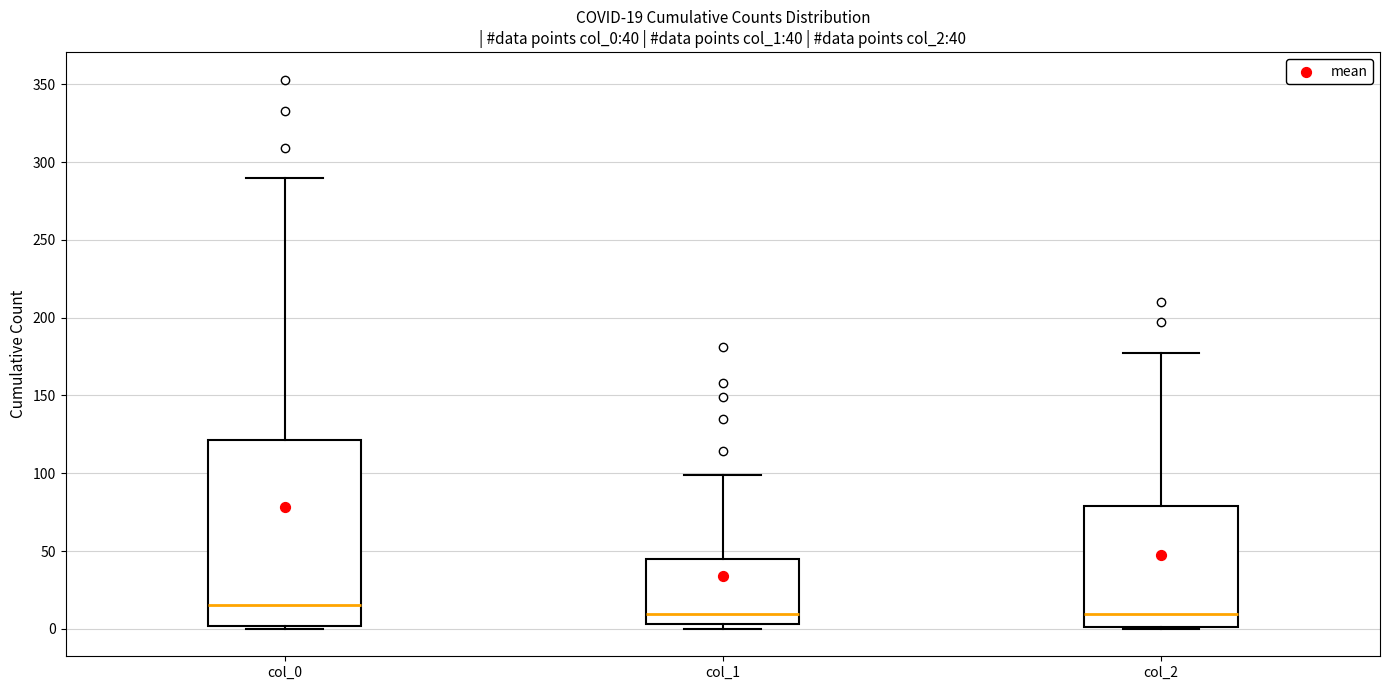

Which box's median line is the highest?

col_0